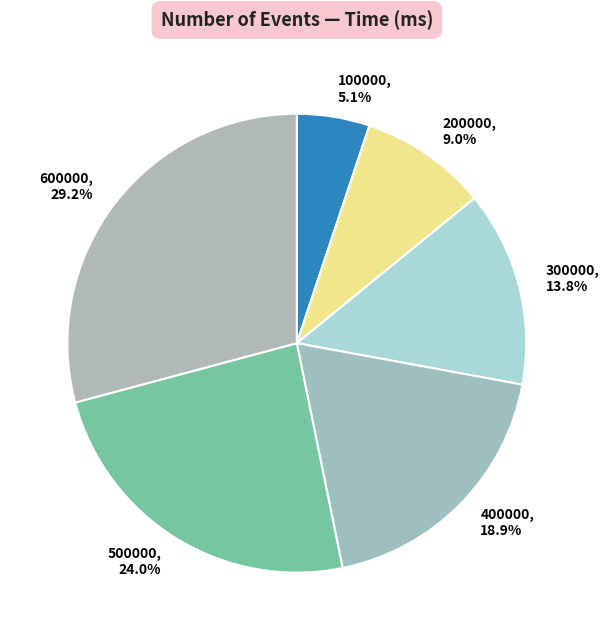

Count the number of slices in the pie.

6